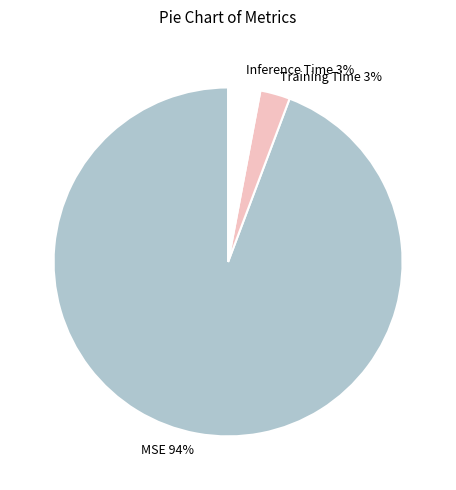

True or false: Inference Time accounts for 3% of the total.

True